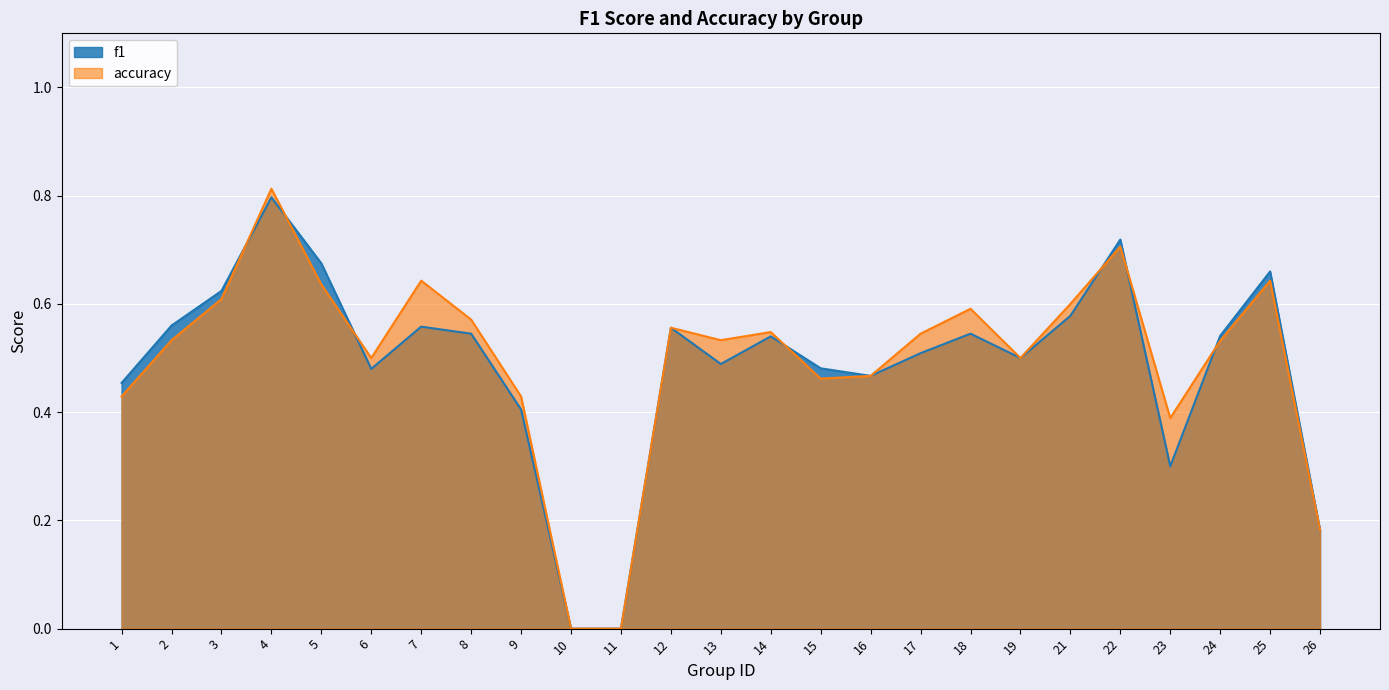

Rank the series by their average value, from highest to lowest.

accuracy, f1